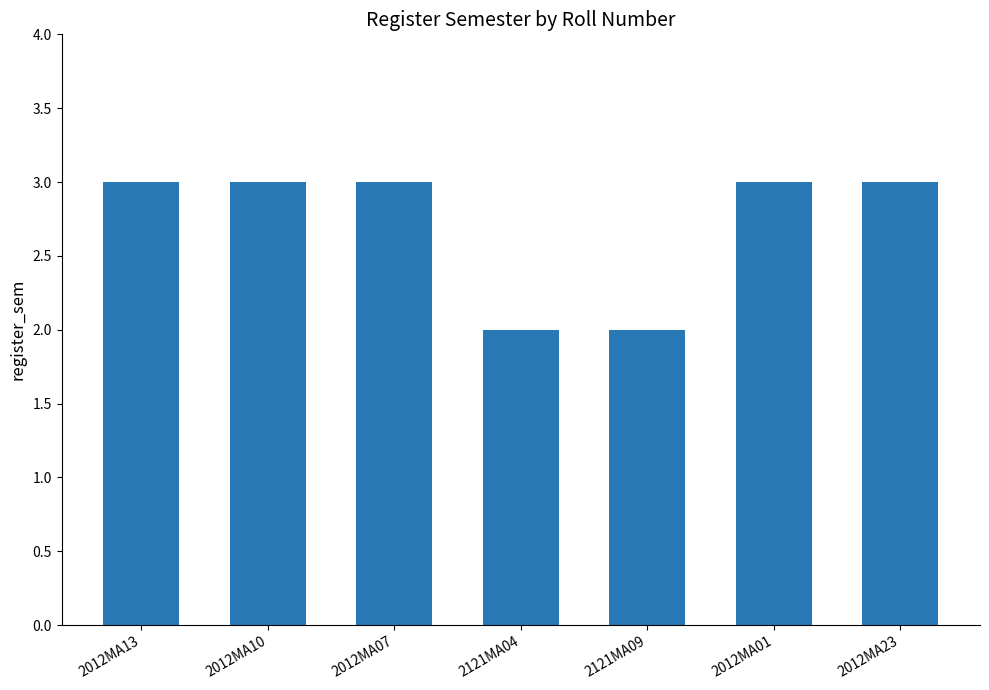

The chart shows a value of 4 at 2012MA10. True or false?

False